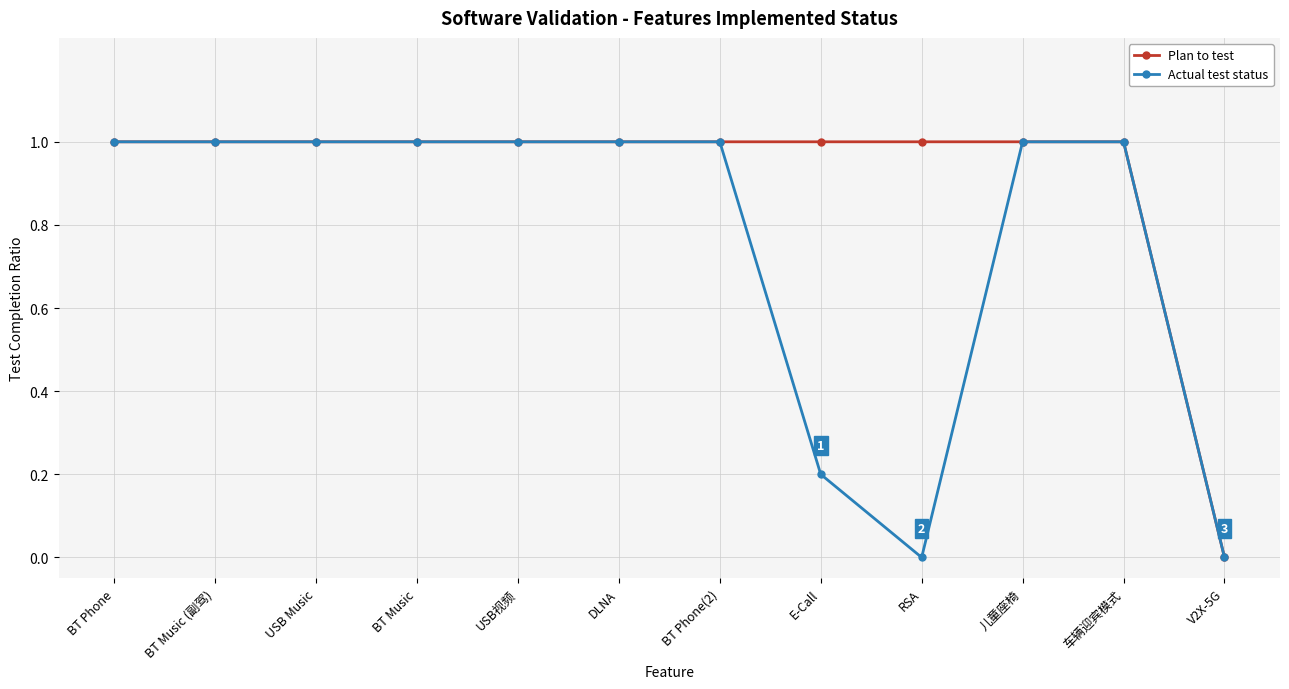

What is the spread (max minus min) of values at E-Call?

0.8